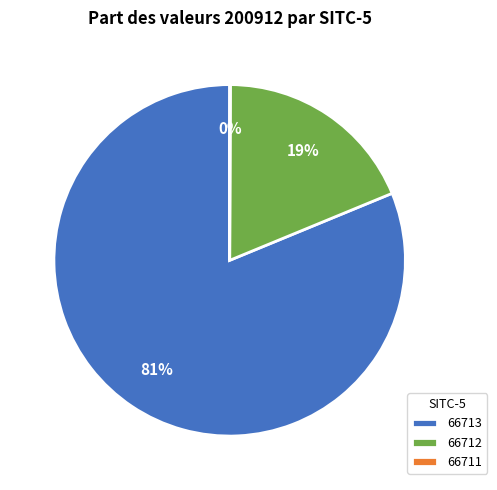

Is it true that 66712 is 25% of the pie?

False